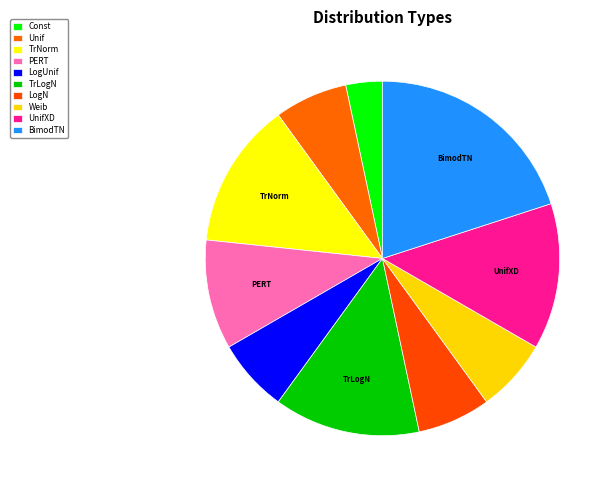

Rank the categories by value from lowest to highest.

Constant, Uniform, Log Uniform, Log Normal, Weibull, Beta PERT, Truncated Normal, Truncated Log Normal, Uniform X Dependent, Bimodal Truncated Normal